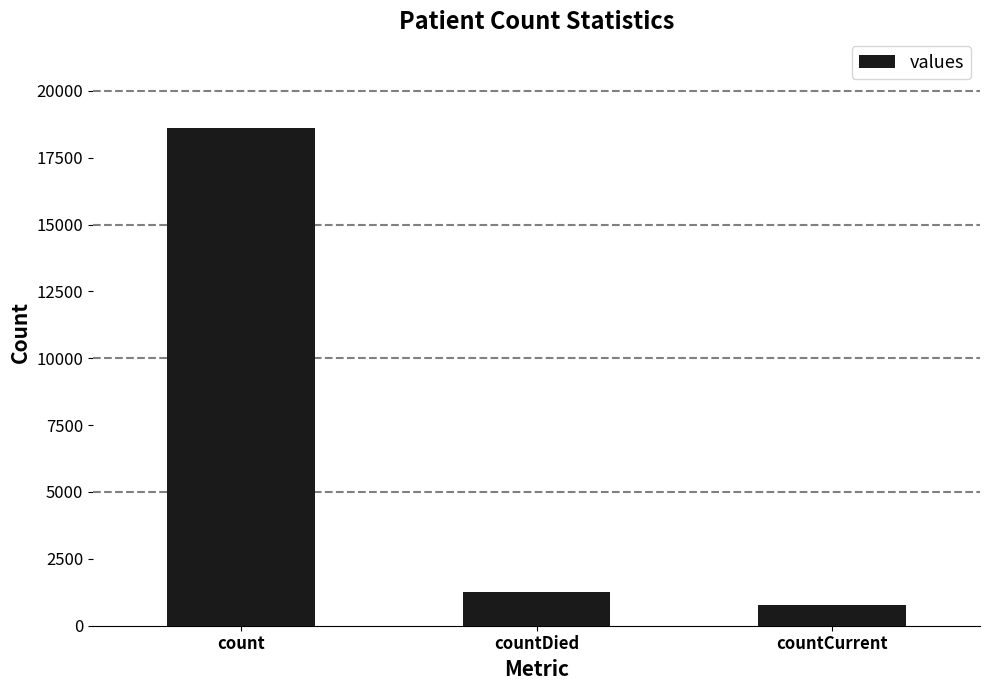

Rank the categories by value from highest to lowest.

count, countDied, countCurrent